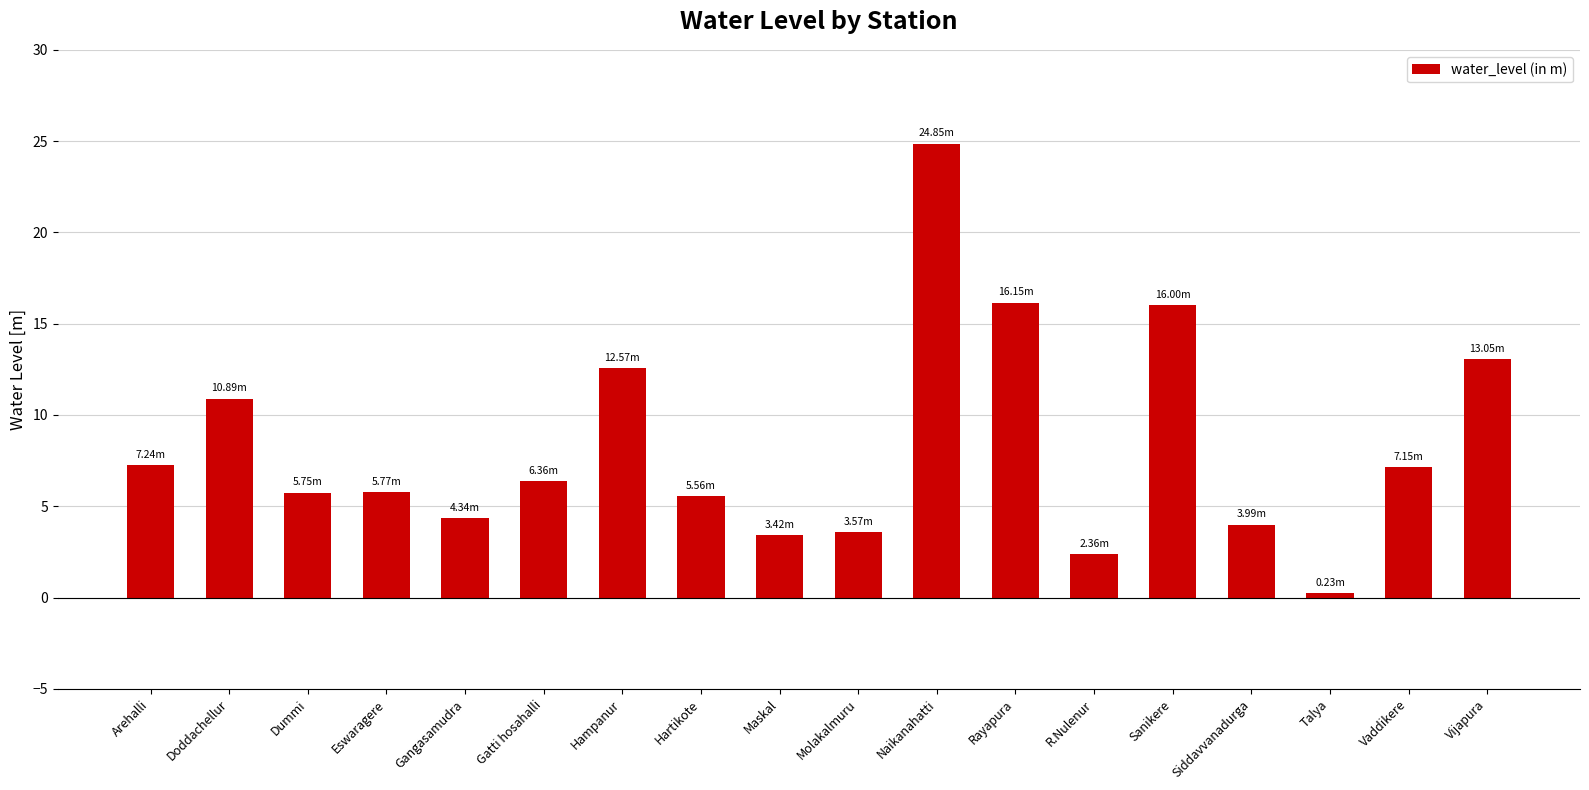

What is the label of the 1st bar from the right?

Vijapura